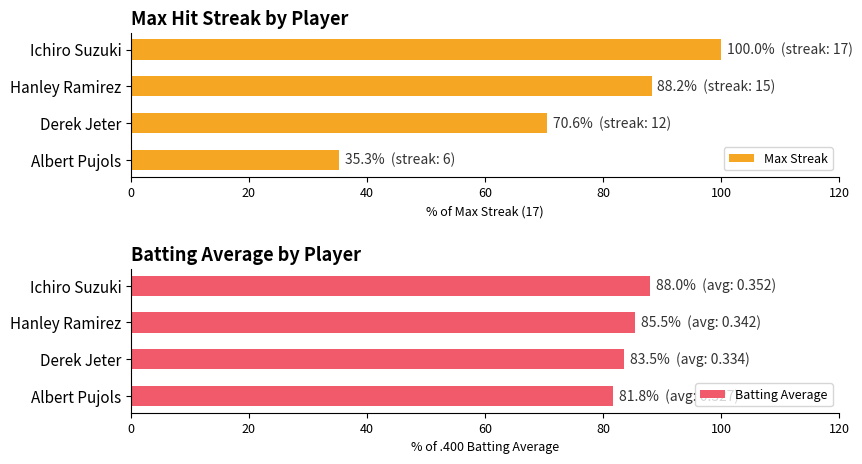

Reading left to right, transcribe all the data shown in this chart.

Max Streak: 100.0	88.2	70.6	35.3
Batting Average: 88.0	85.5	83.5	81.8